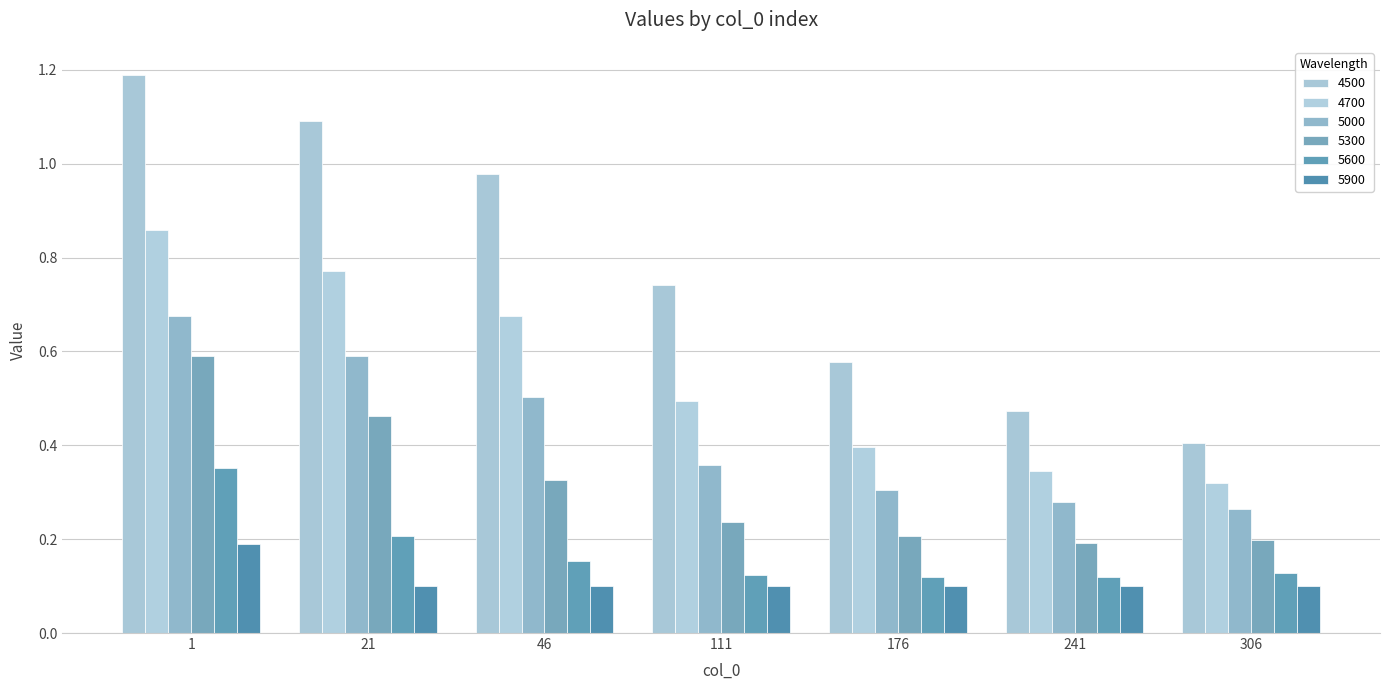

How many bars are there in total?

42